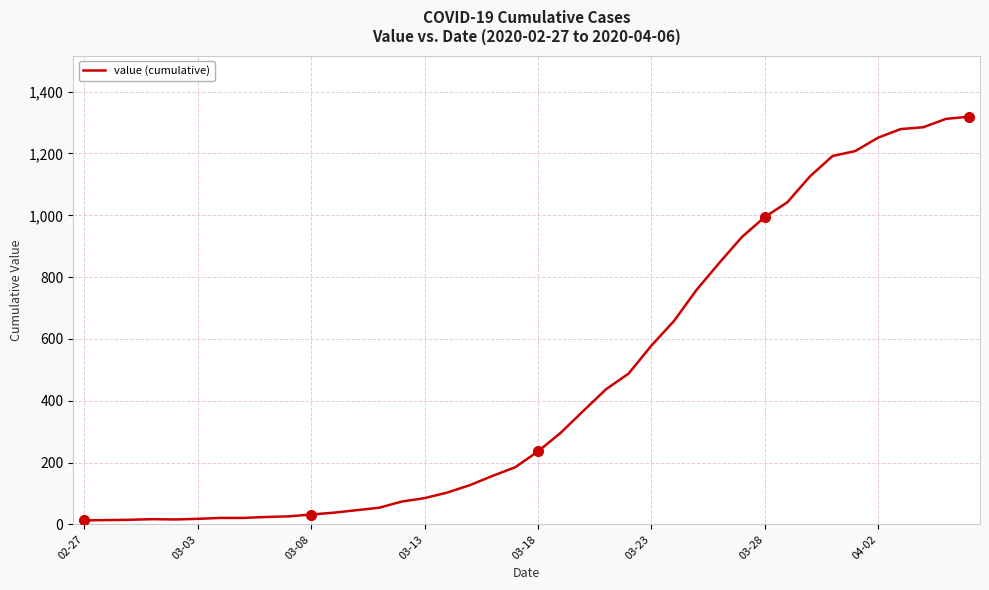

What is the greatest value displayed?

1319